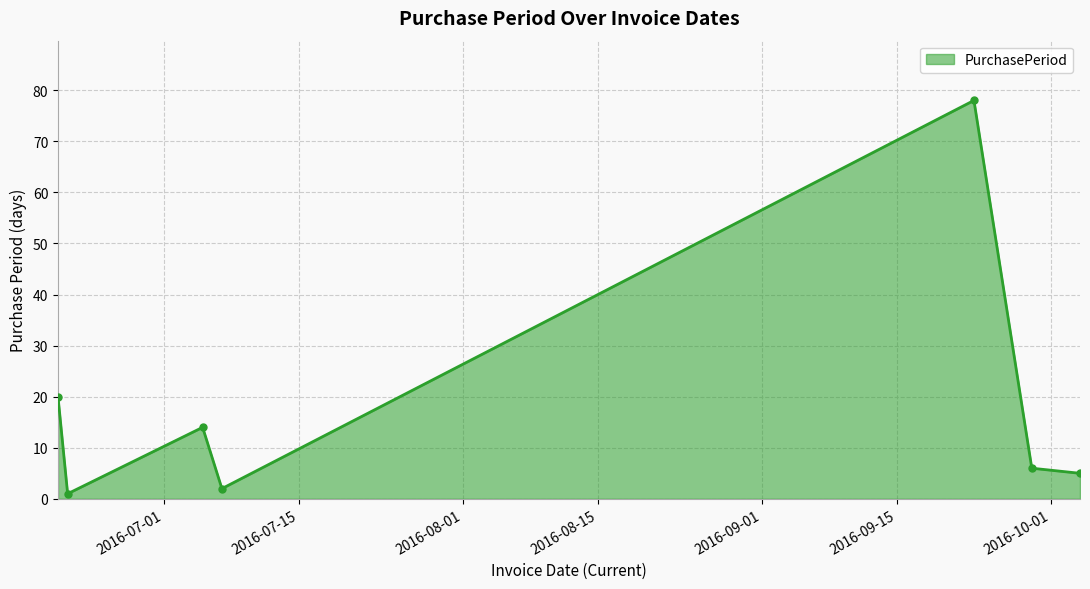

Reading right to left, what are all the values shown in this chart?

5	6	78	2	14	1	20